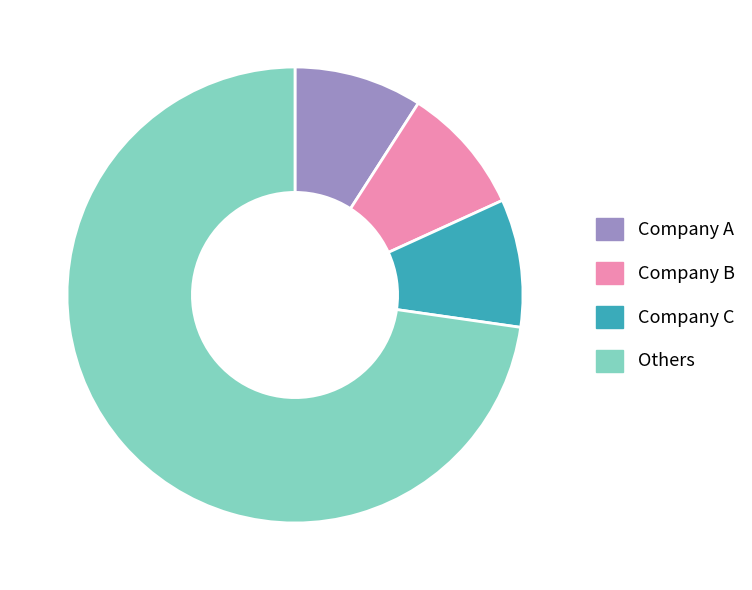

Combined, do Company C and Company B account for over 50%?

No